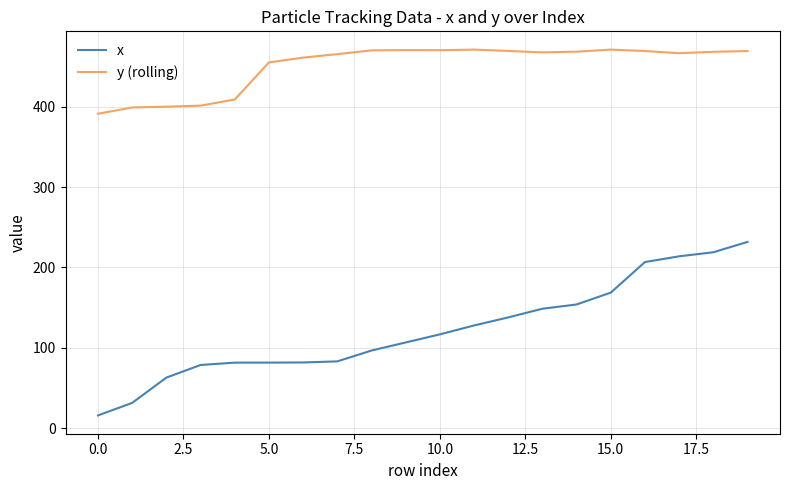

Which series has the widest spread of values?

x